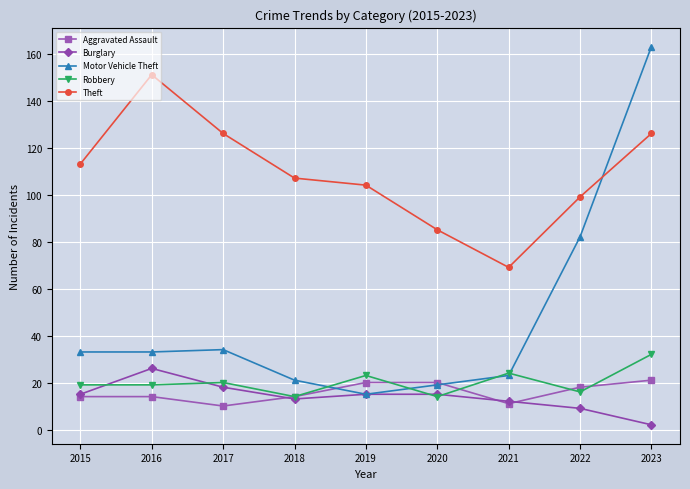

What are all the series names shown in the legend?

Aggravated Assault, Burglary, Motor Vehicle Theft, Robbery, Theft